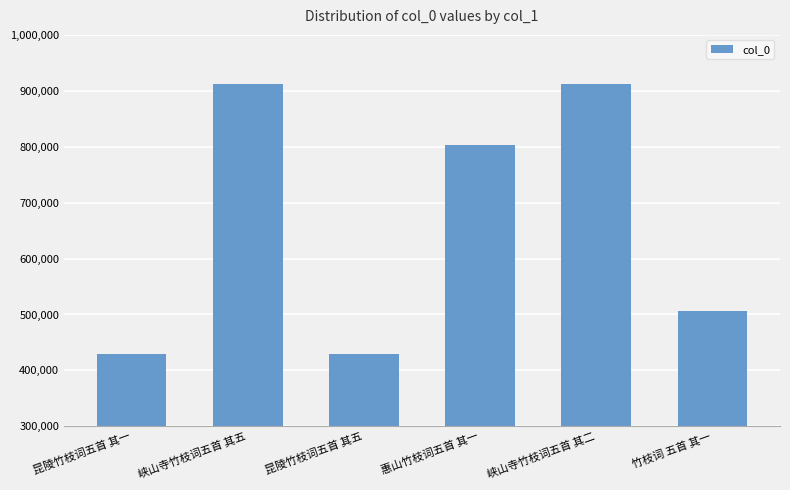

What is the label of the 1st bar from the right?

竹枝词 五首 其一